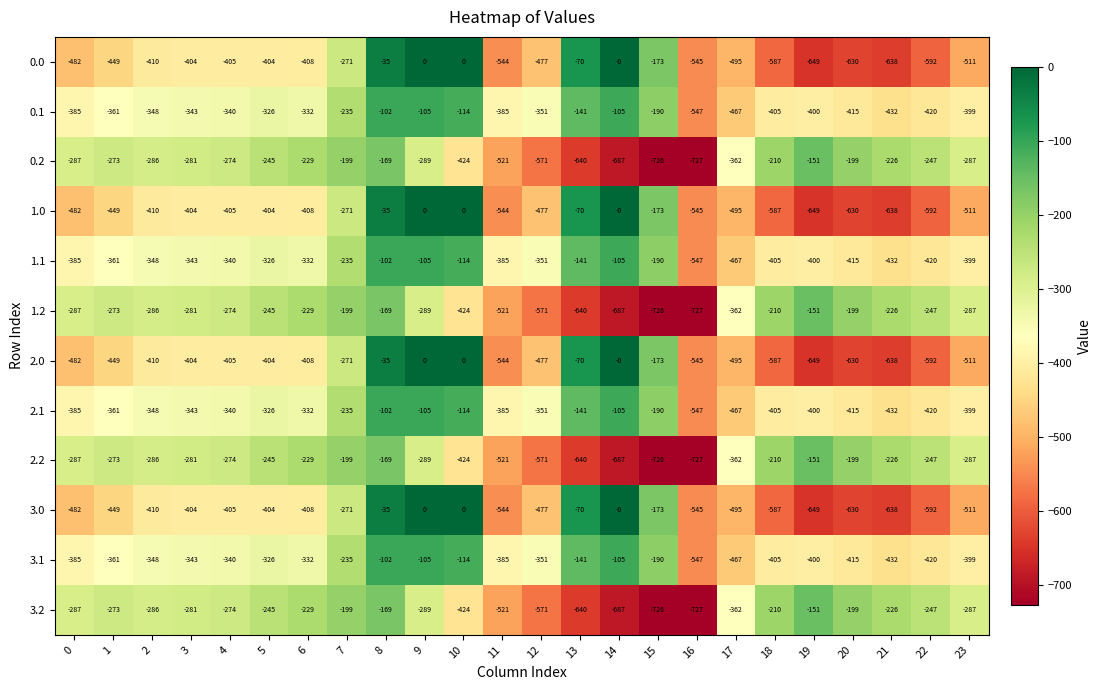

Is it true that 2.2 equals -67 at 19?

False